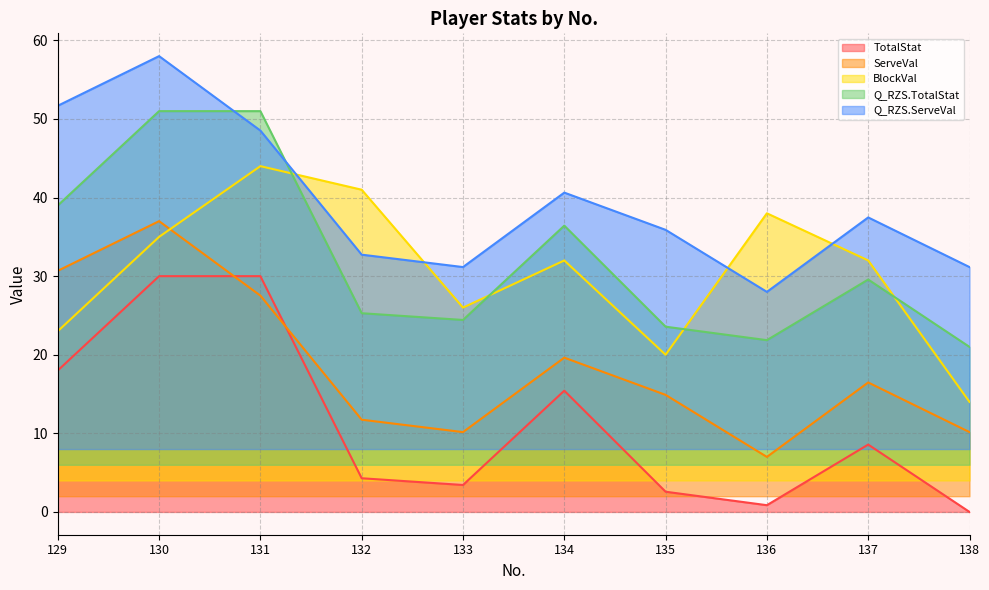

Which series has the largest total across all categories?

Q_RZS.ServeVal